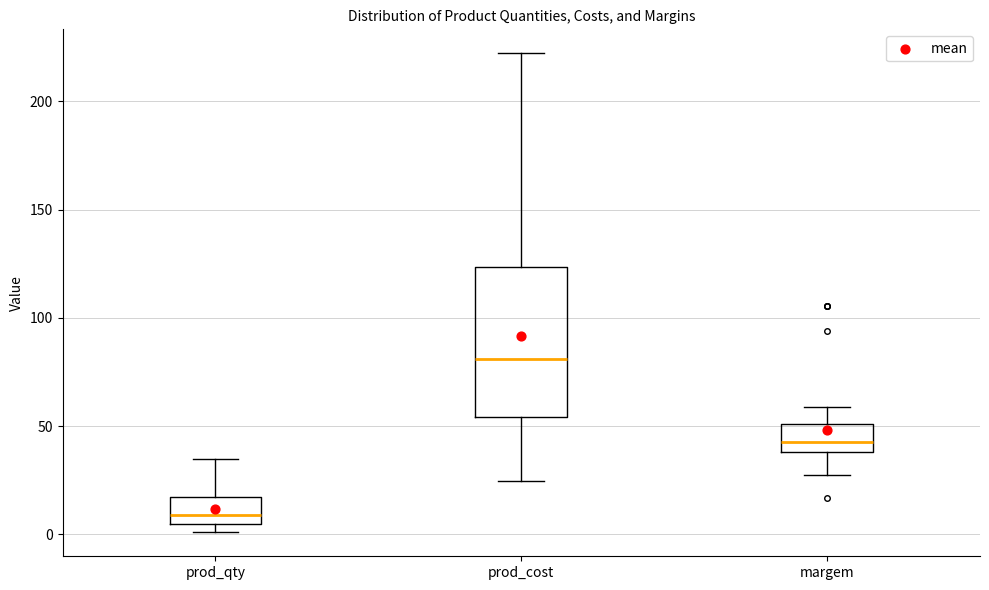

Where does the lower whisker of the box for prod_cost end on the y-axis? The values are not printed on the chart, so give them approximately, as read against the axis.

25